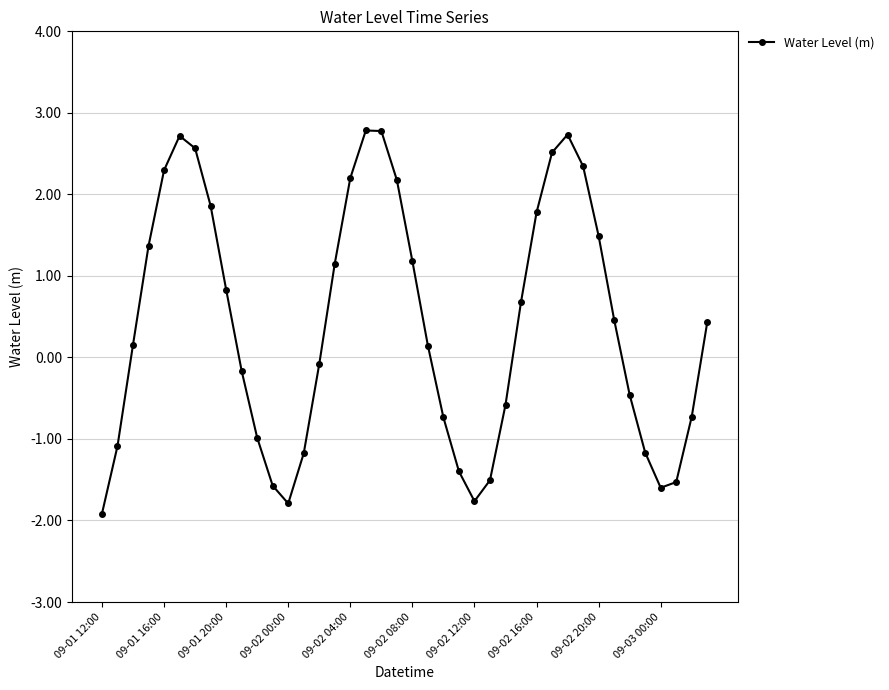

What is the difference between the maximum and minimum values?

4.7